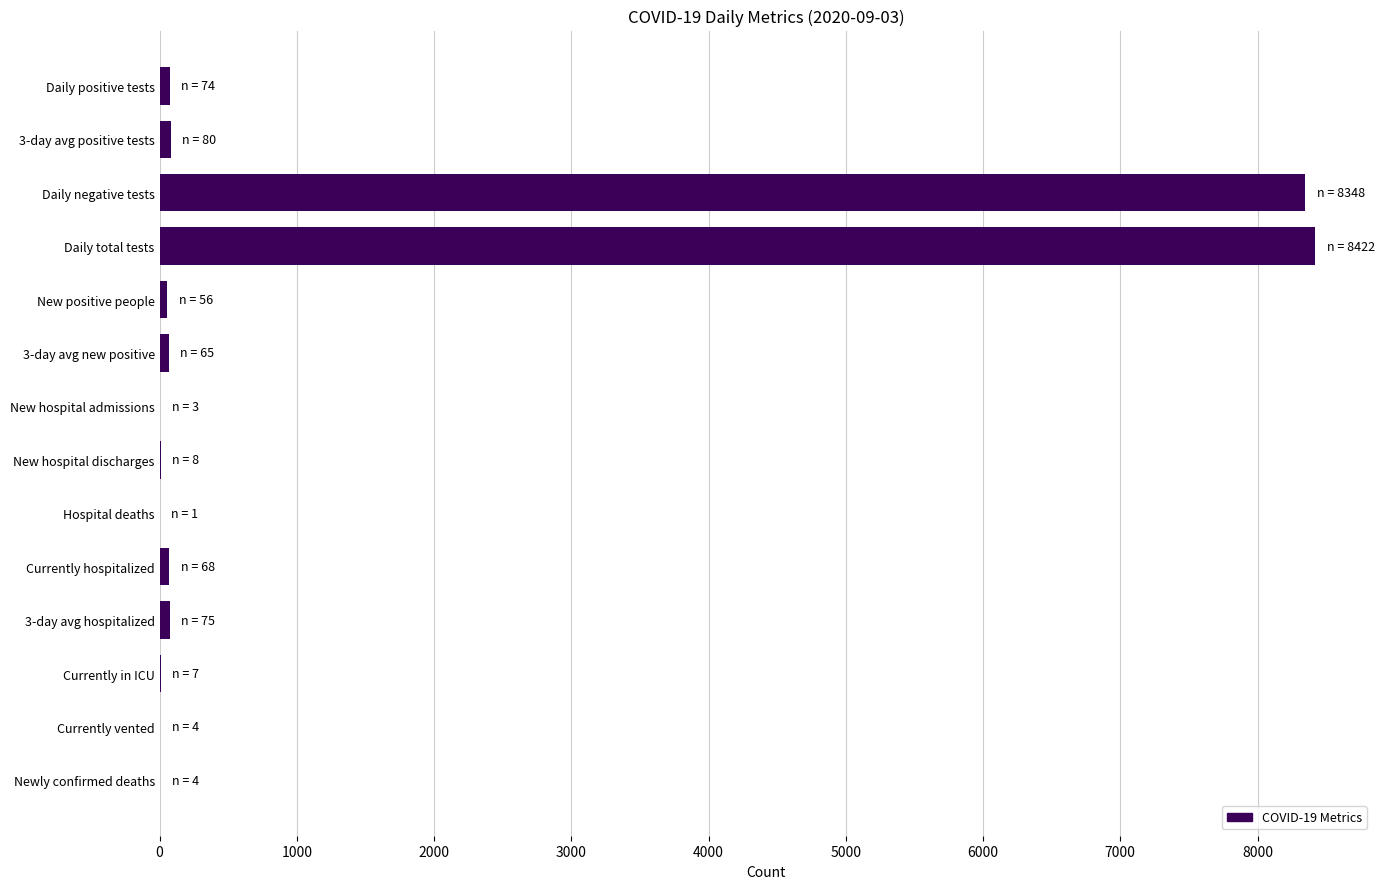

Are the bars grouped side by side (vs. stacked)?

No